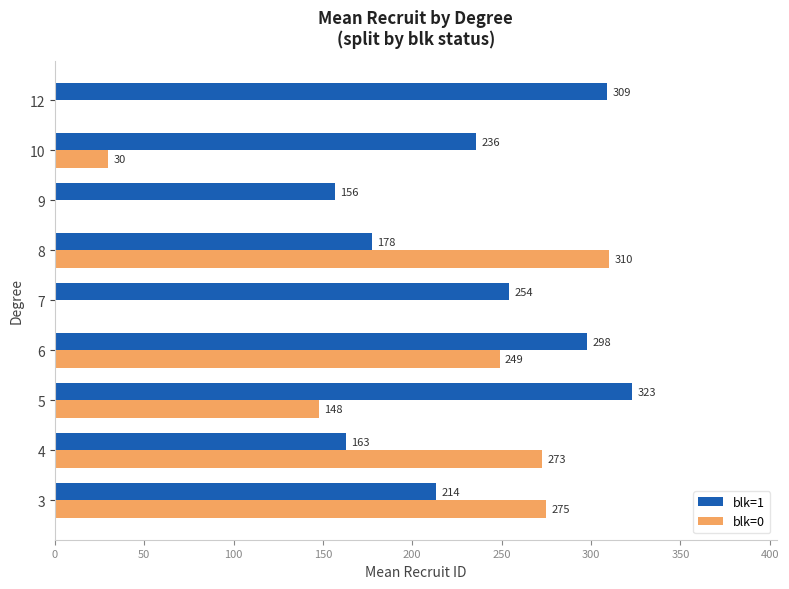

The value of blk=1 at 8 is 177.5. True or false?

True